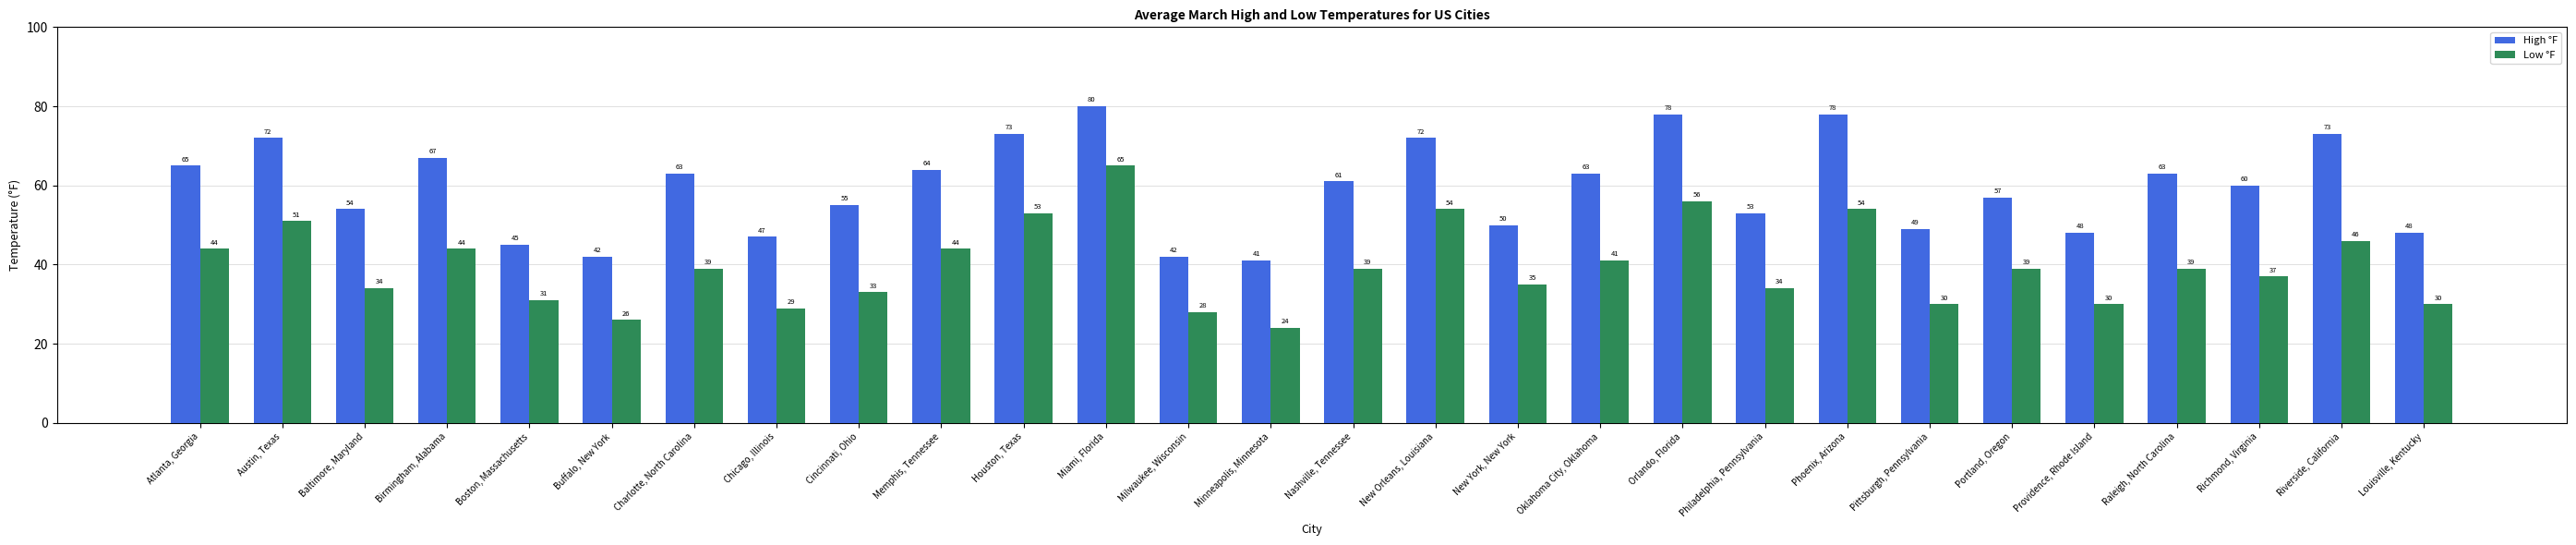

How many distinct data groups are displayed?

2